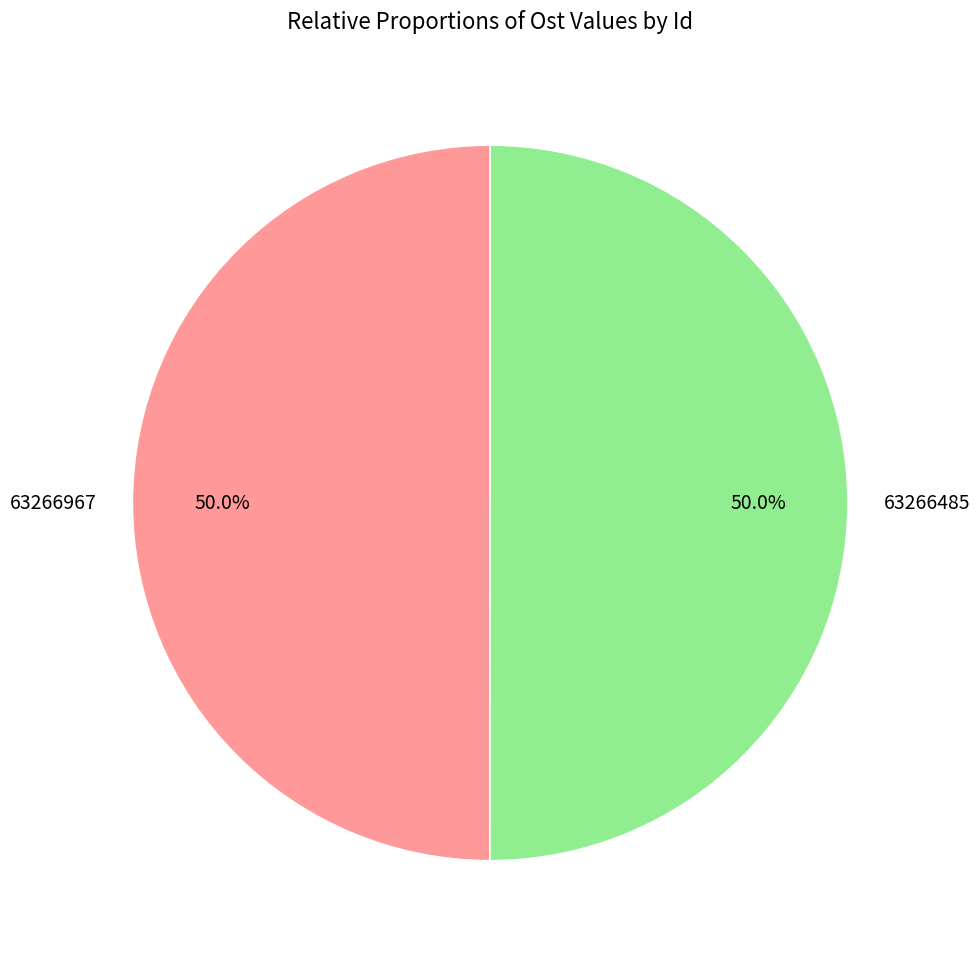

How many slices are in this pie chart?

2